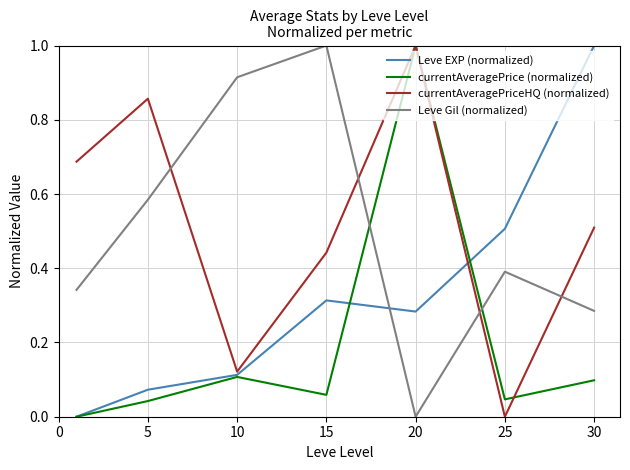

What is the greatest value displayed?

1.0